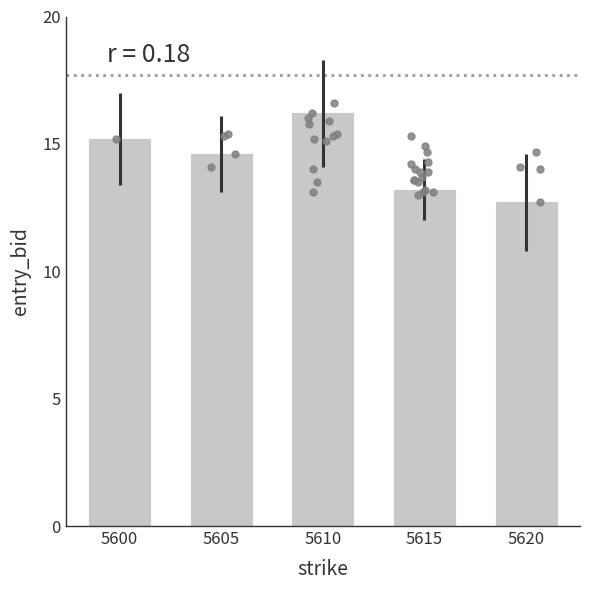

Which has a higher value, 5600 or 5615?

5600